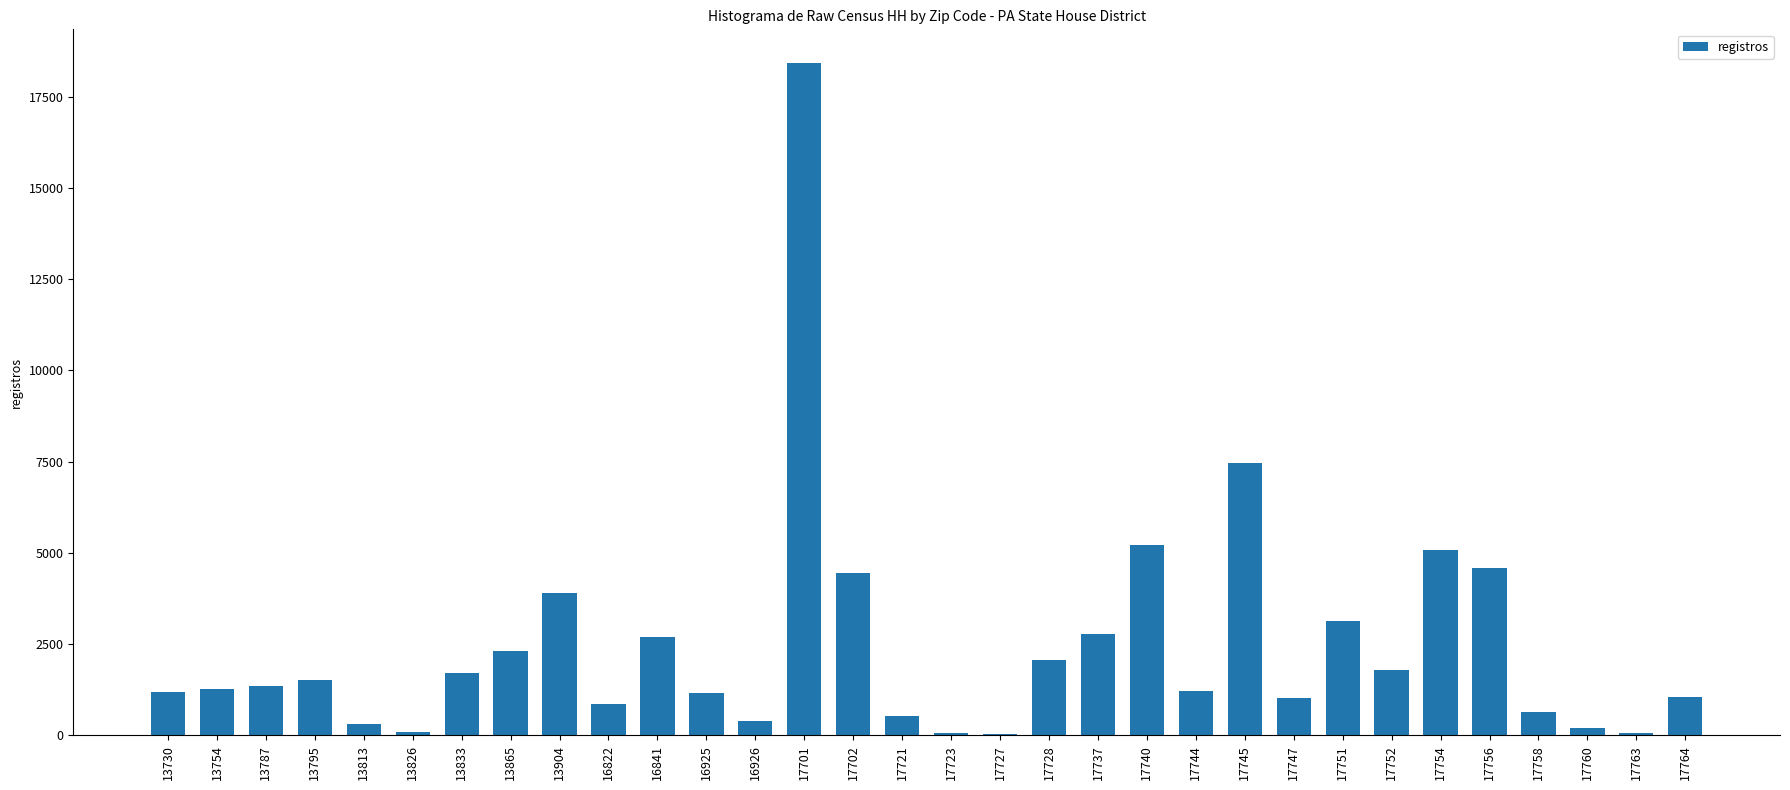

What is the difference between the values at 16925 and 17744?

62